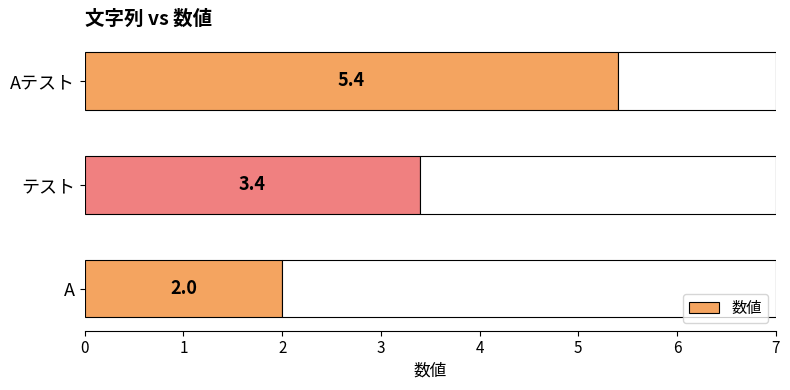

Which has a higher value, A or テスト?

テスト